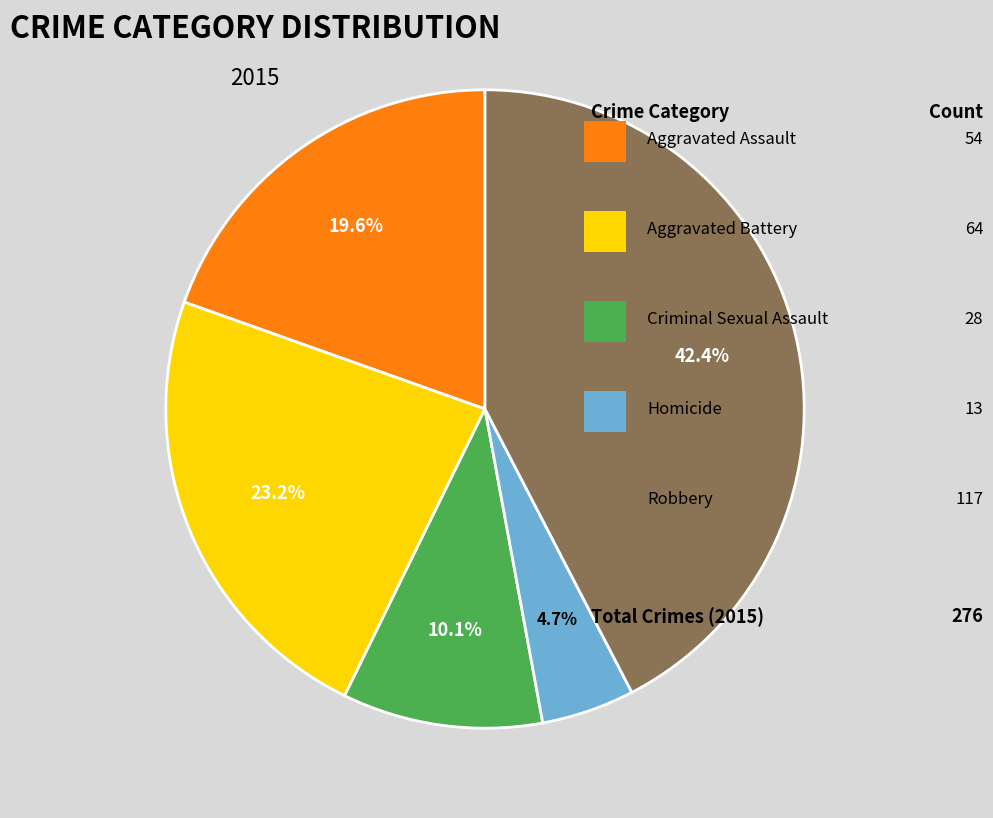

Is there a majority slice in this chart?

No